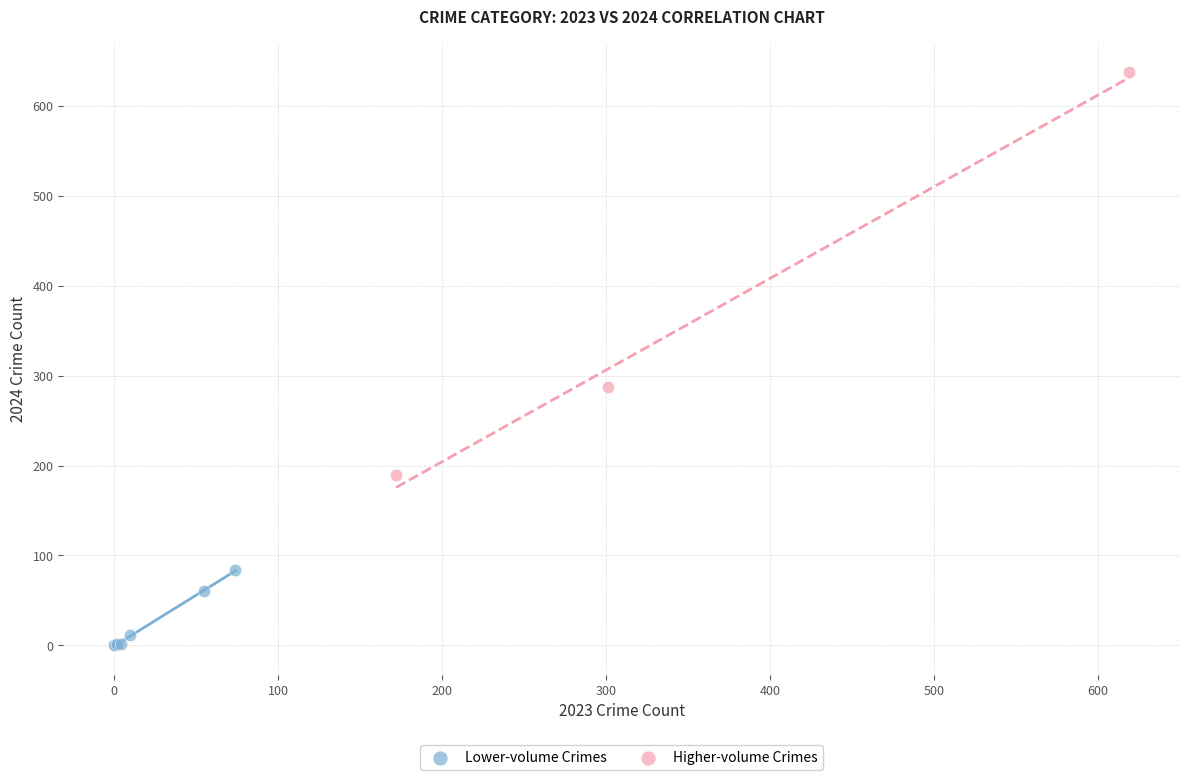

Which series reaches the minimum Y coordinate?

Lower-volume Crimes